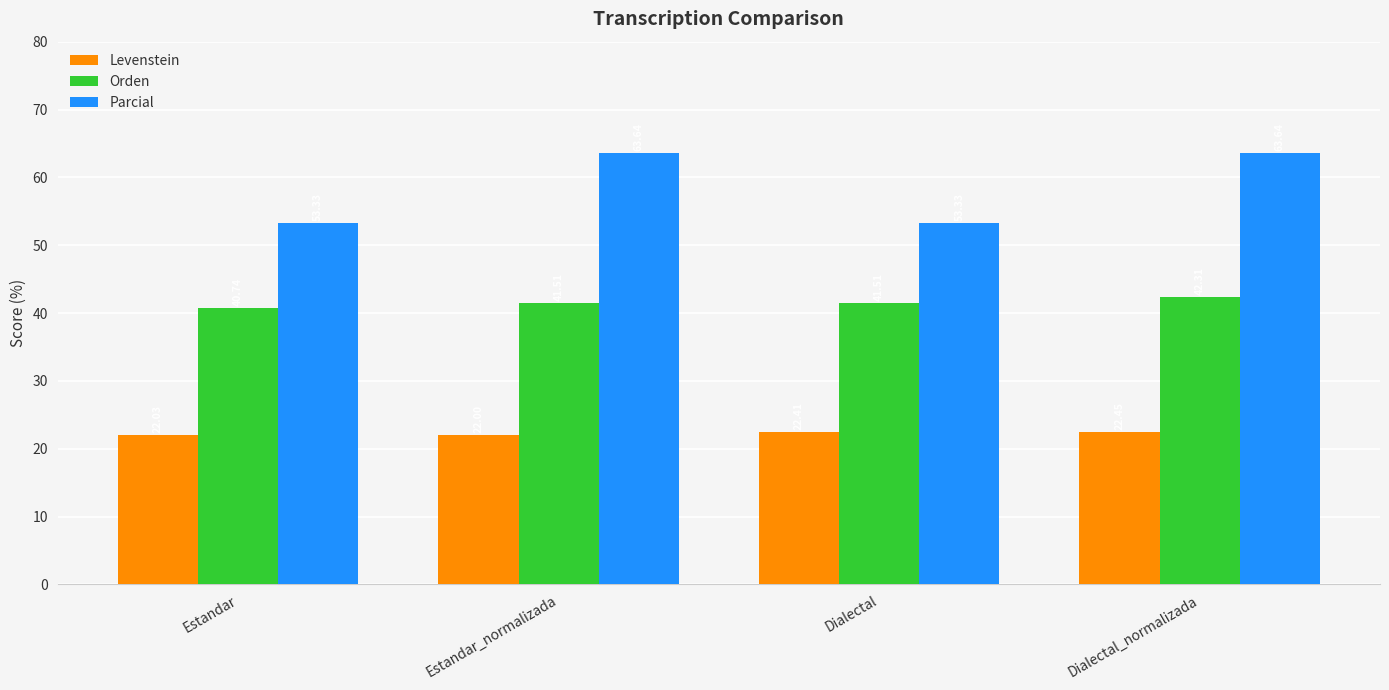

At Estandar, list the series in order from largest to smallest.

Parcial, Orden, Levenstein